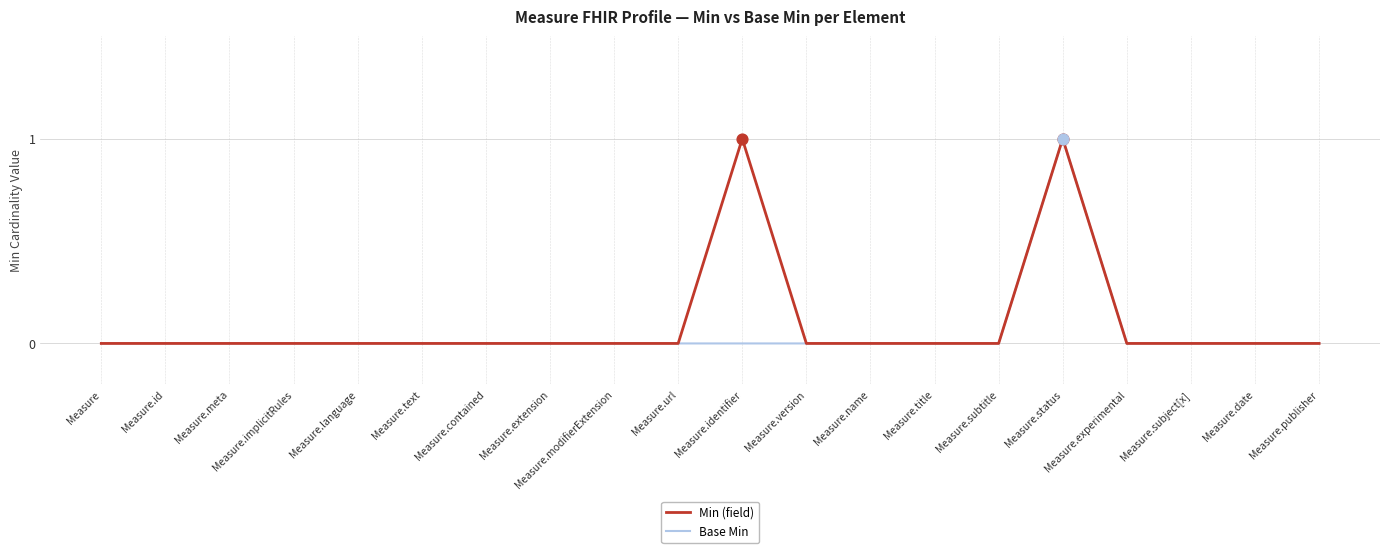

The Base Min series shows -1 at Measure.date. True or false?

False